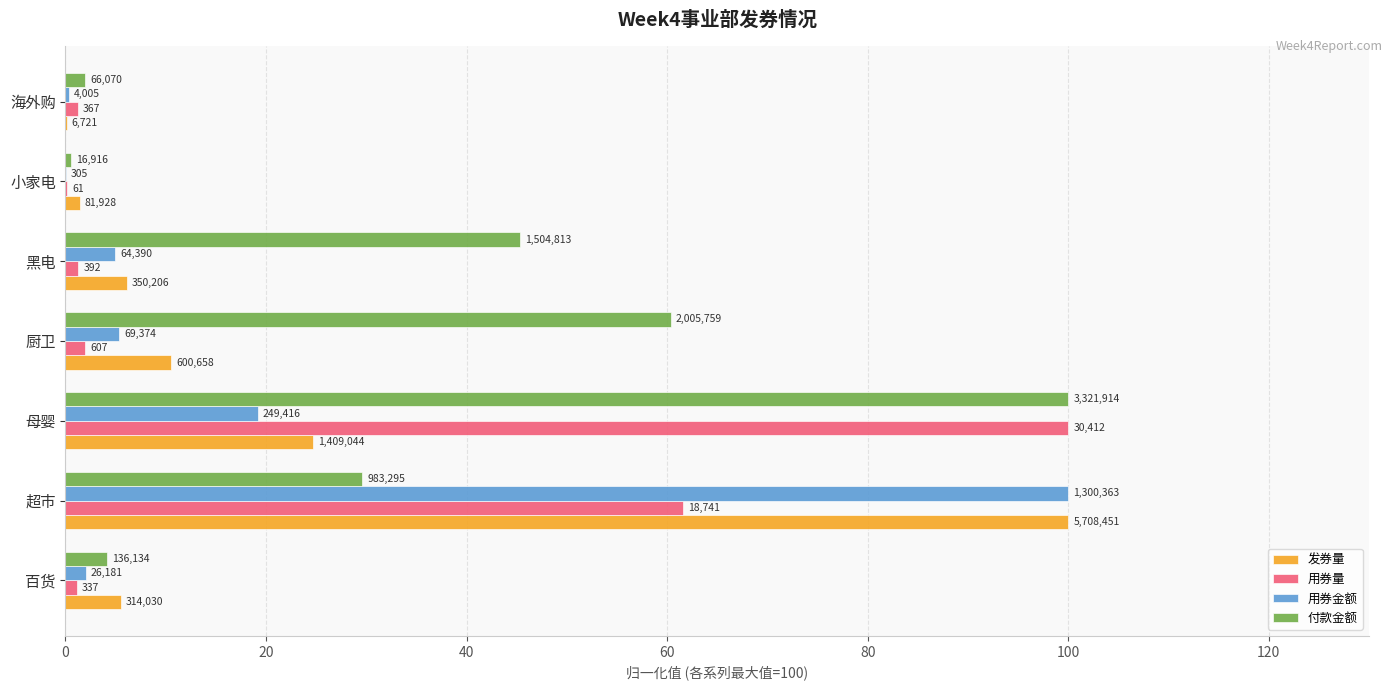

Which series has the largest range (max minus min)?

用券金额